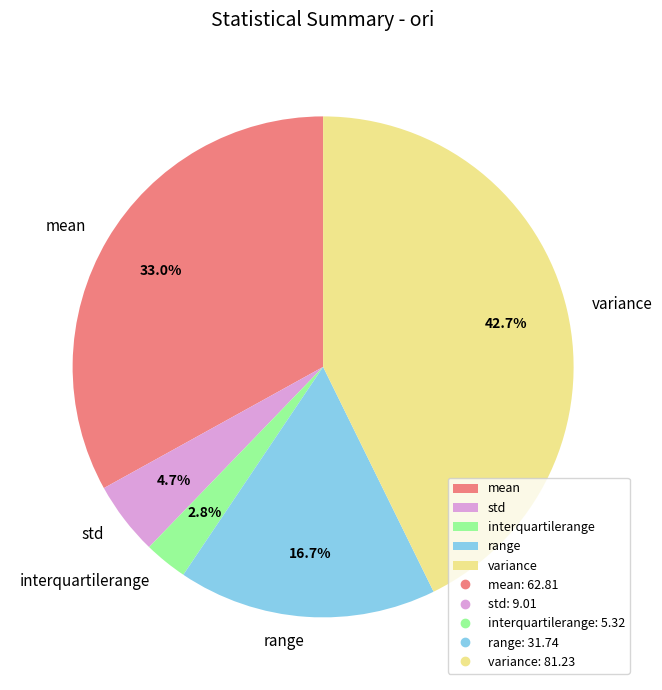

What percentage is the range slice, to the nearest percent?

17%